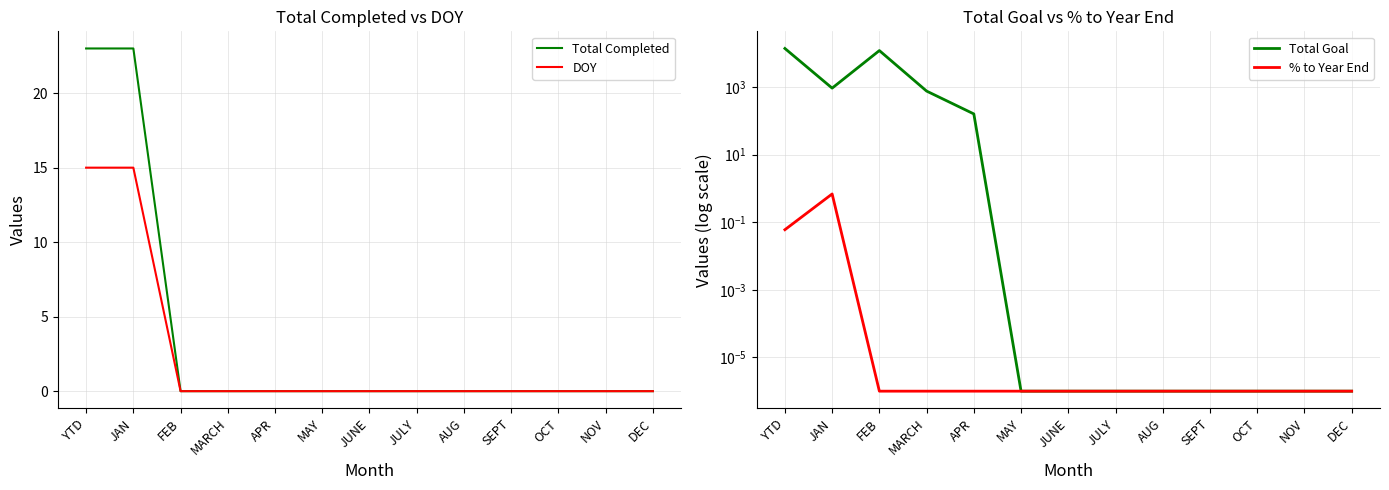

What is the difference between the maximum and minimum values in the Total Completed series?

23